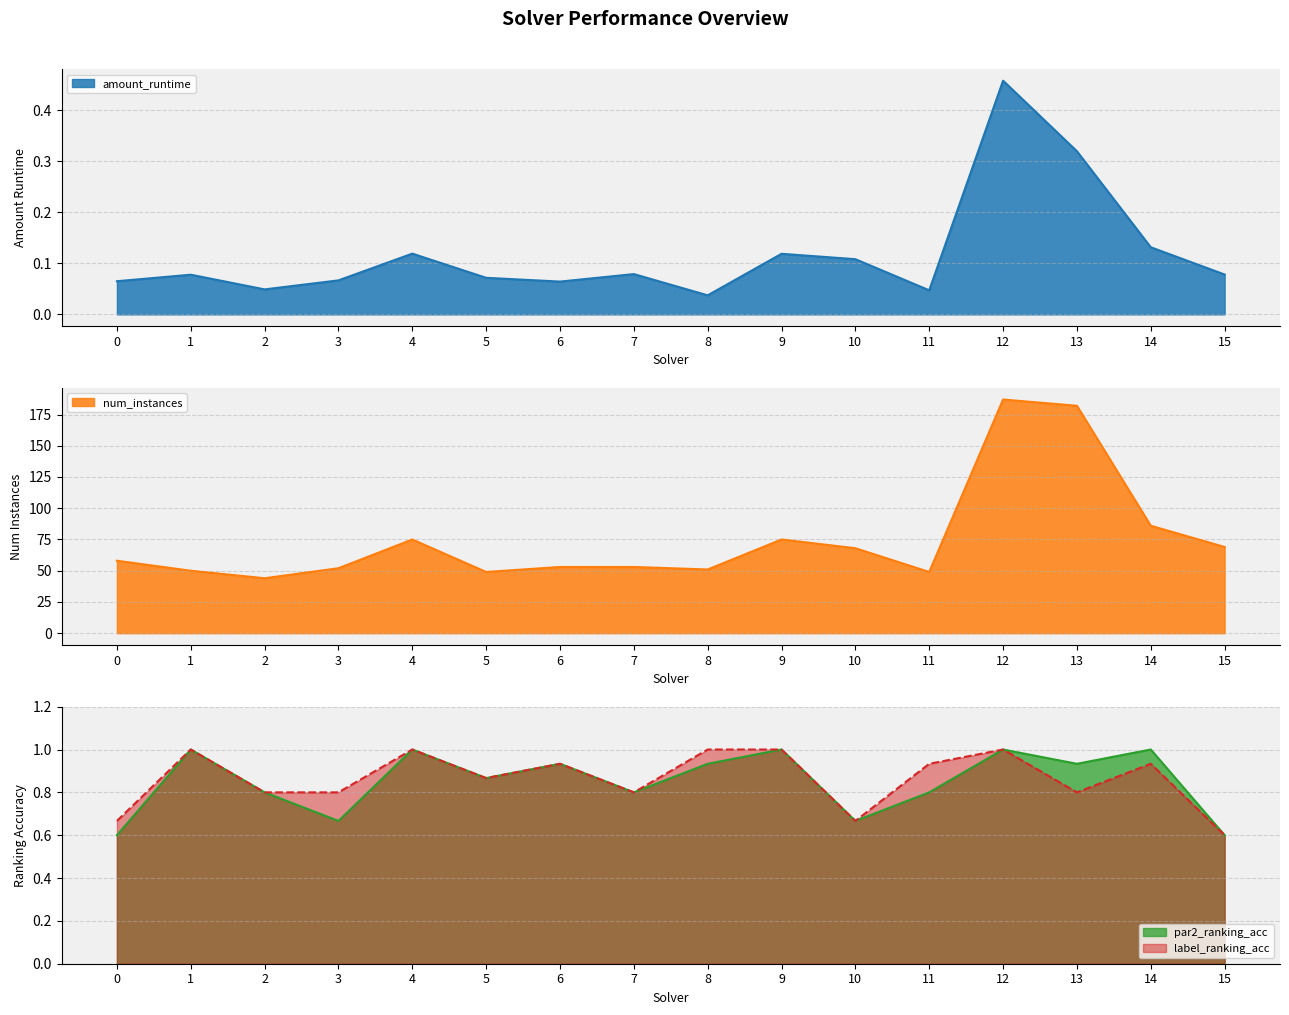

Which series has the widest spread of values?

num_instances